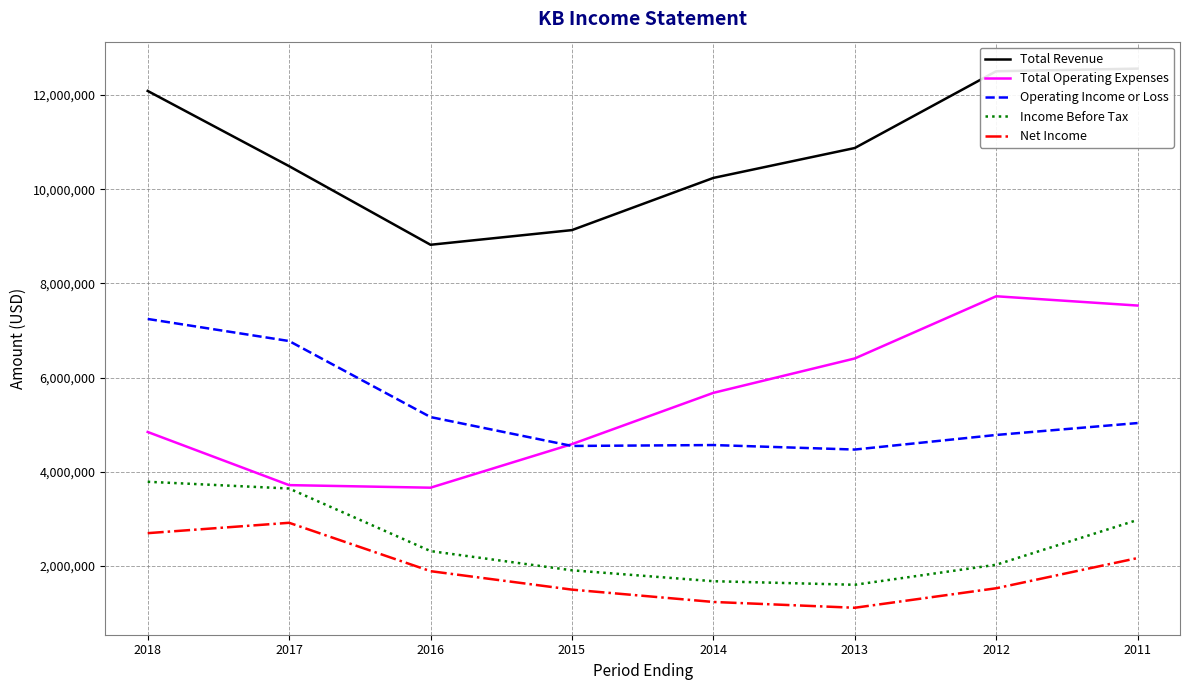

List the labels in order of Operating Income or Loss value, largest first.

2018, 2017, 2016, 2011, 2012, 2014, 2015, 2013